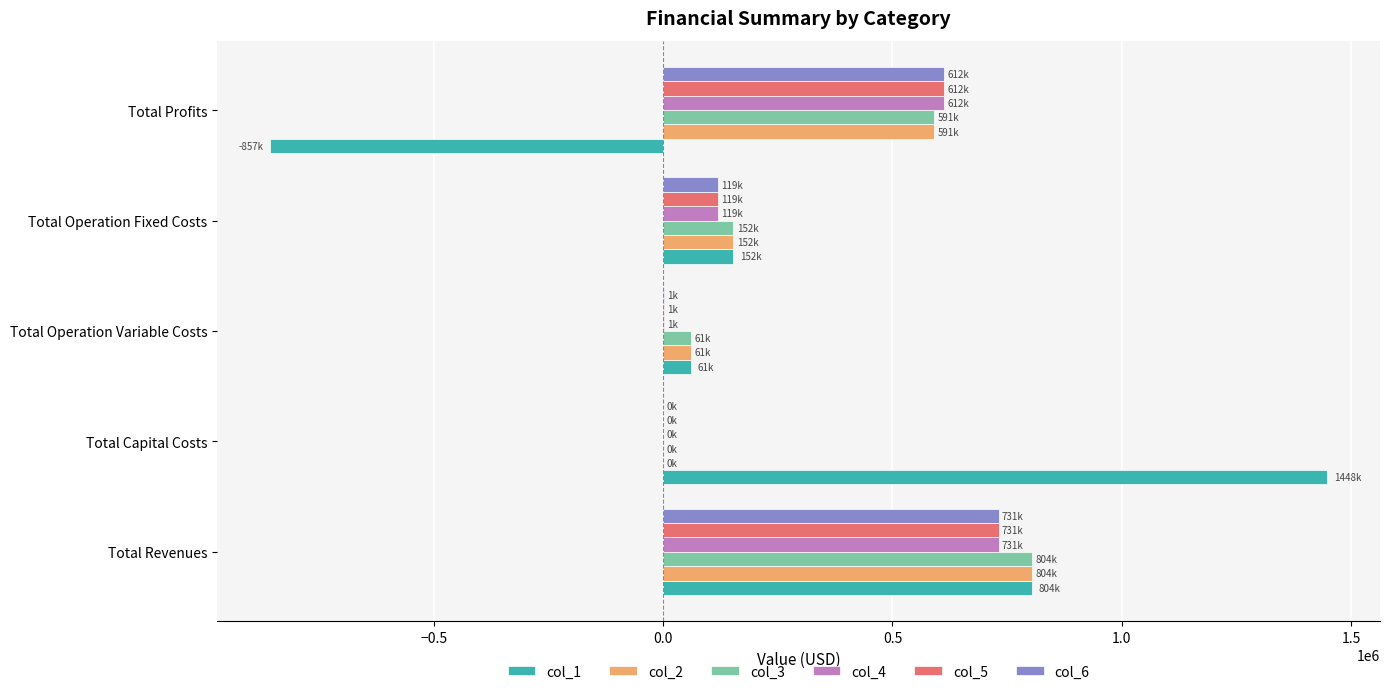

What is the sum of all col_2 values?

1608948.9